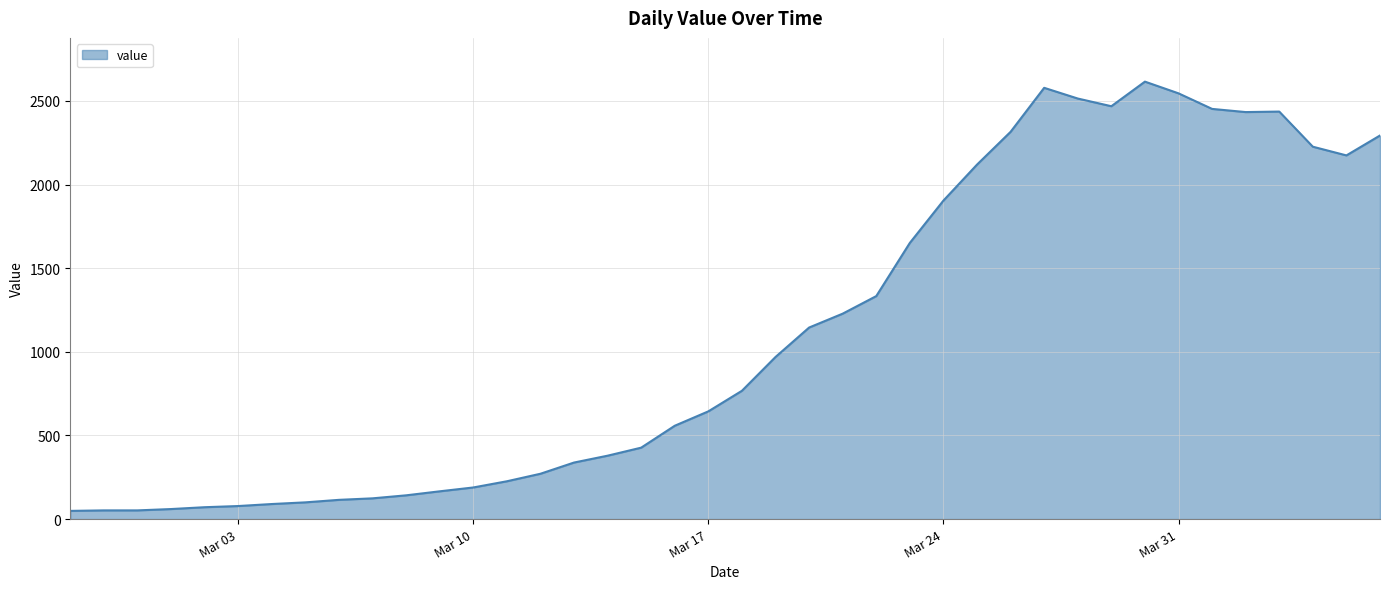

What is the greatest value displayed?

2615